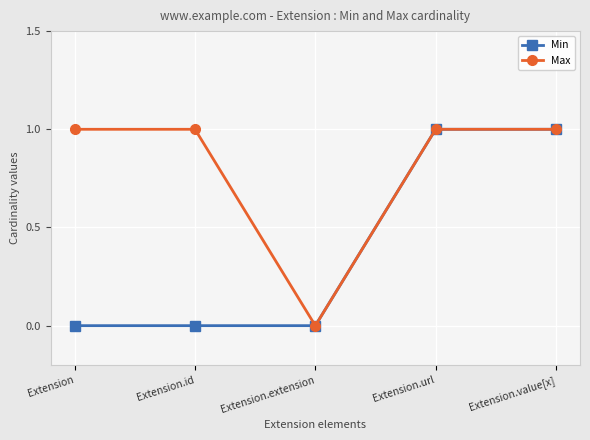

The value of Max at Extension.url is 0. True or false?

False